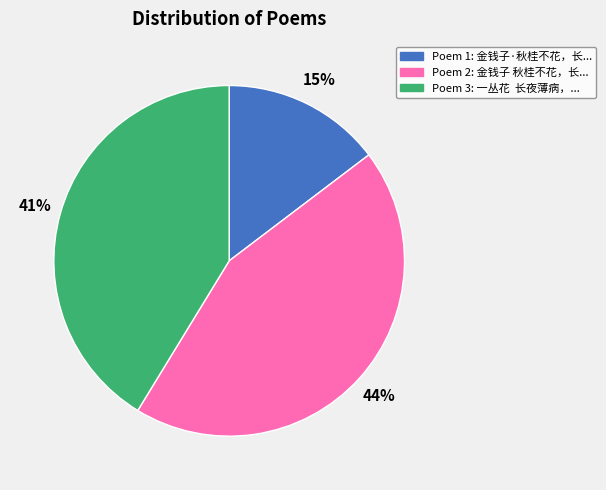

Is there a majority slice in this chart?

No